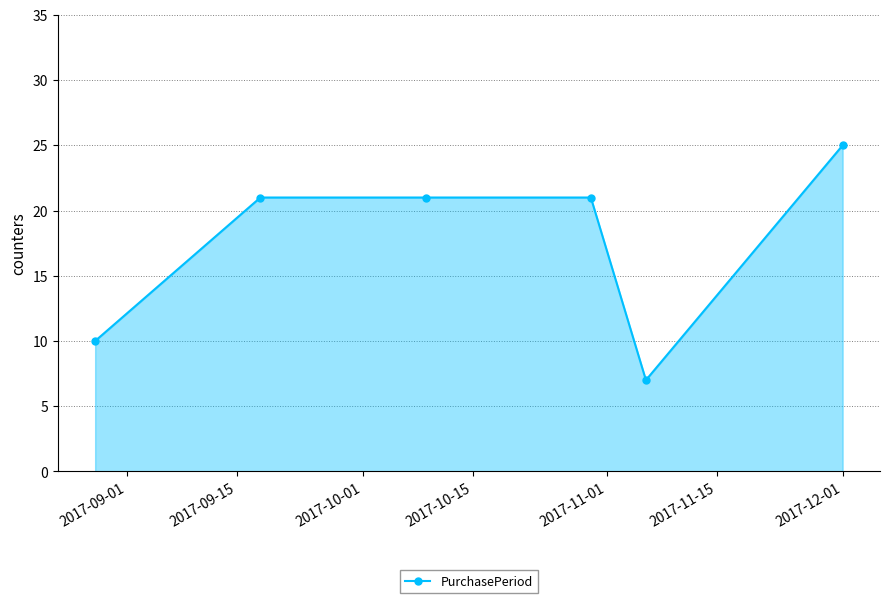

What is the difference between the second highest and second lowest values?

11